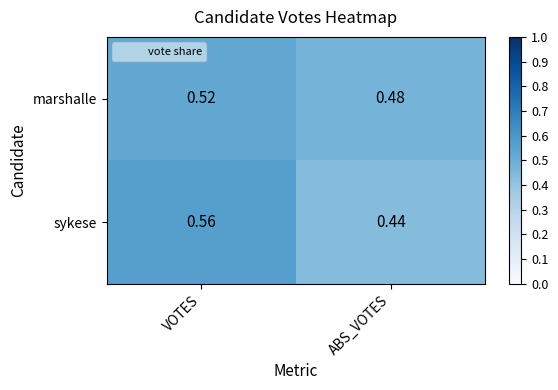

Rank the series at VOTES from lowest to highest value.

marshalle, sykese